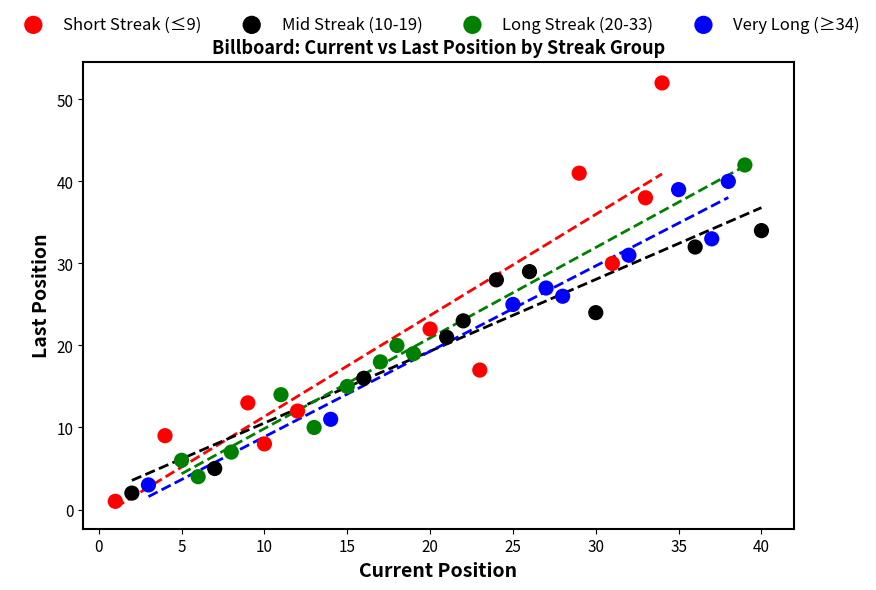

Which series reaches the minimum Y coordinate?

Short Streak (≤9)